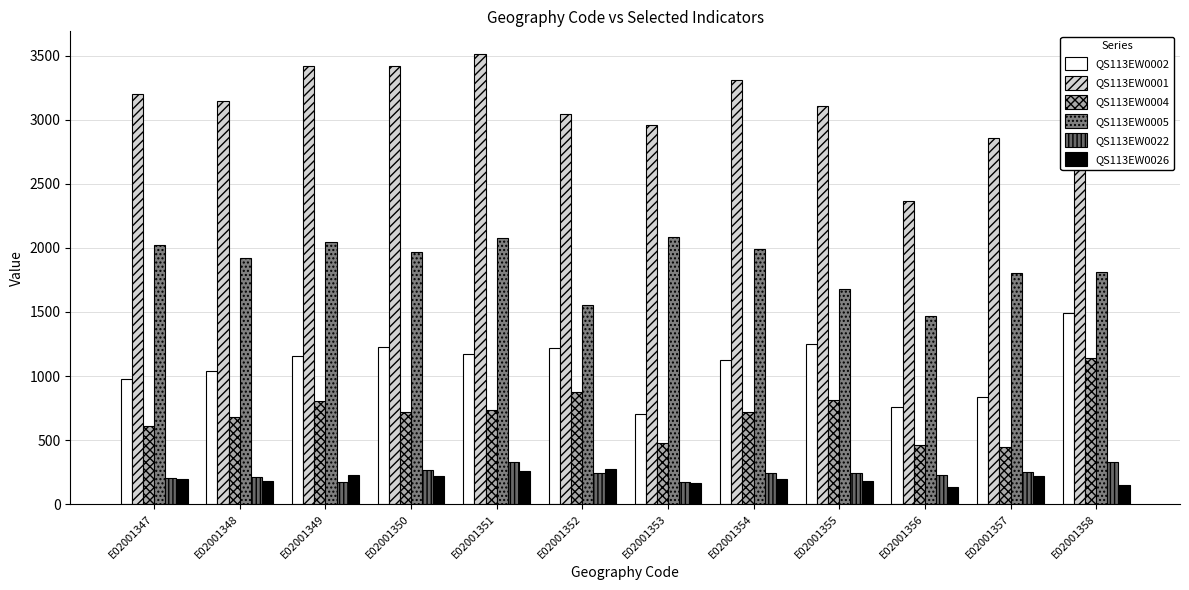

What is the total value across all series at E02001352?

7213